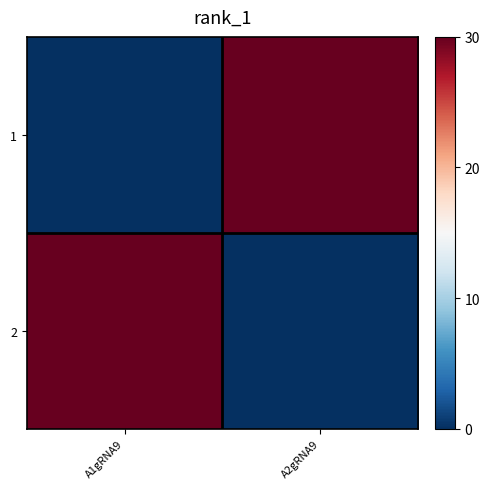

Count the number of categories in the chart.

2